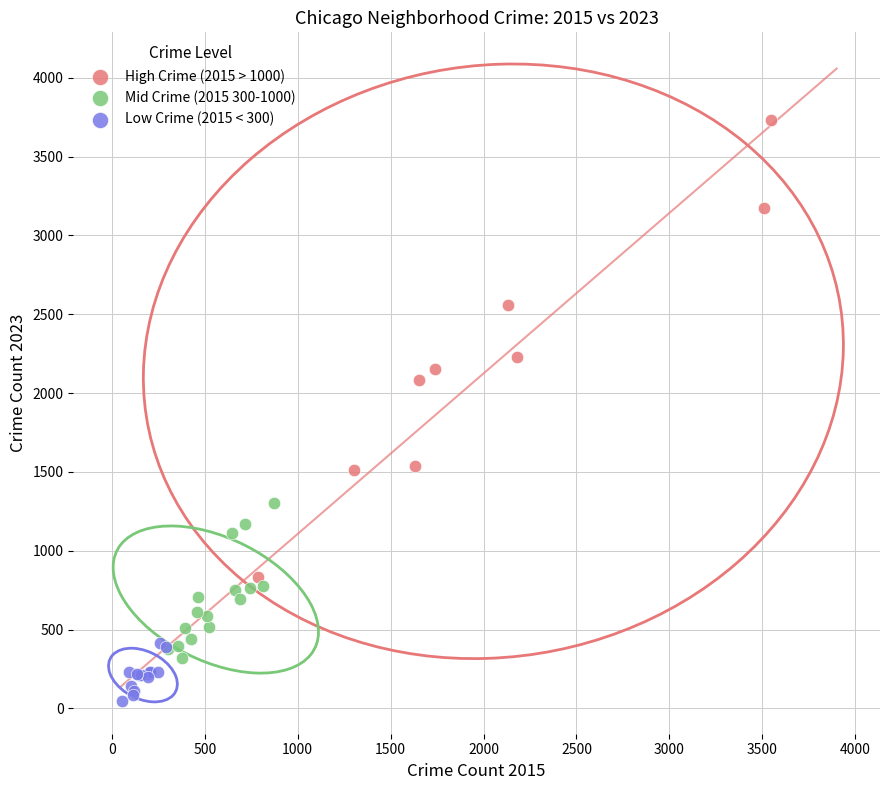

Which series reaches the maximum Y coordinate?

High Crime (2015 > 1000)